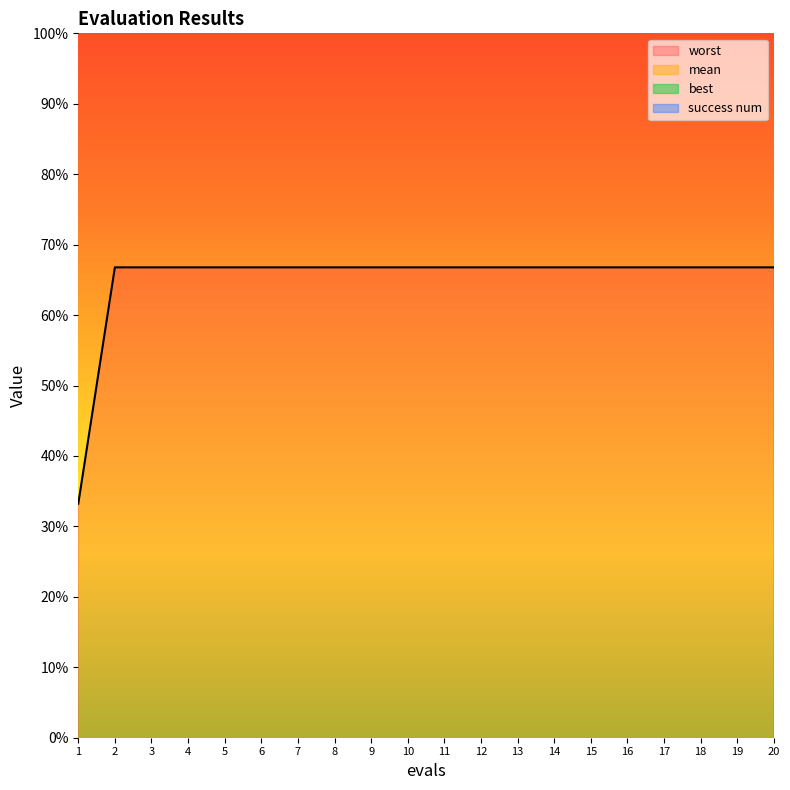

Reading right to left, list all the values displayed in this chart.

mean: 20=1.1	19=1.1	18=1.1	17=1.1	16=1.1	15=1.1	14=1.1	13=1.1	12=1.1	11=1.1	10=1.1	9=1.1	8=1.1	7=1.1	6=1.1	5=1.1	4=1.1	3=1.1	2=1.3	1=3.0
best: 20=0.1	19=0.1	18=0.1	17=0.1	16=0.1	15=0.1	14=0.1	13=0.1	12=0.1	11=0.1	10=0.1	9=0.1	8=0.1	7=0.1	6=0.1	5=0.1	4=0.1	3=0.1	2=0.0	1=2.2
worst: 20=4.0	19=4.0	18=4.0	17=4.0	16=4.0	15=4.0	14=4.0	13=4.0	12=4.0	11=4.0	10=4.0	9=4.0	8=4.0	7=4.0	6=4.0	5=4.0	4=4.0	3=4.0	2=4.0	1=3.7
success num: 20=0.0	19=0.0	18=0.0	17=0.0	16=0.0	15=0.0	14=0.0	13=0.0	12=0.0	11=0.0	10=0.0	9=0.0	8=0.0	7=0.0	6=0.0	5=0.0	4=0.0	3=0.0	2=2.0	1=0.0